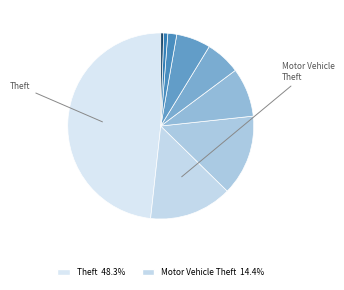

How many slices are in this pie chart?

9